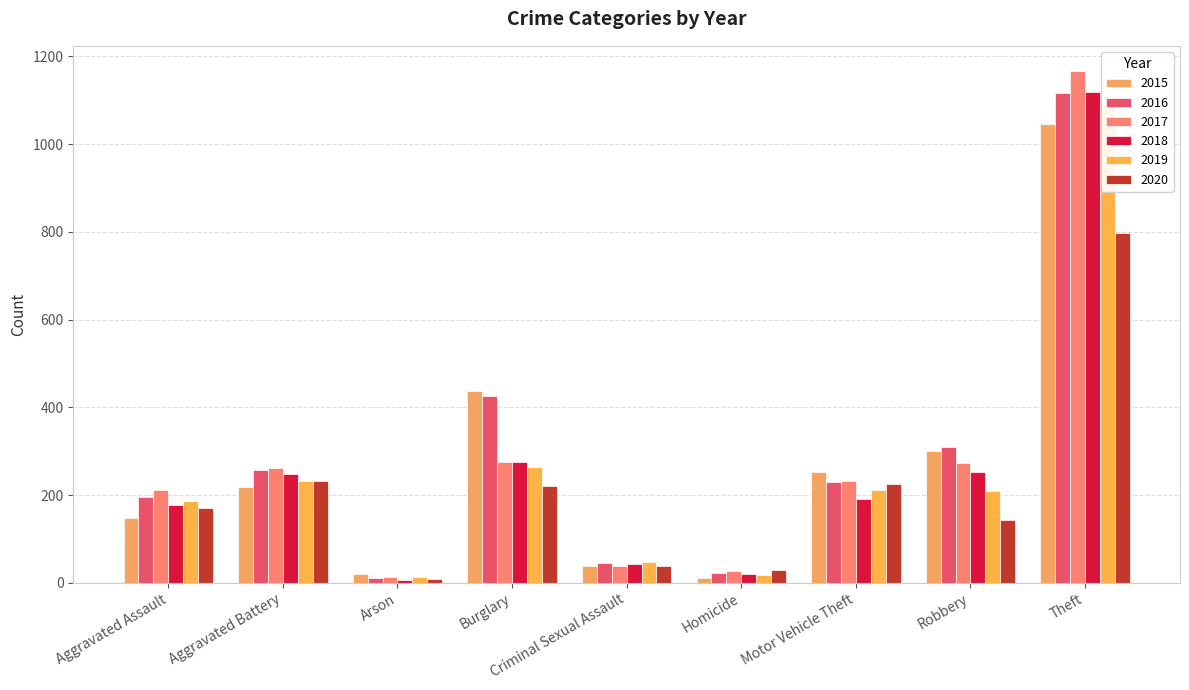

What is the difference between the 2018 values at Robbery and Arson?

246